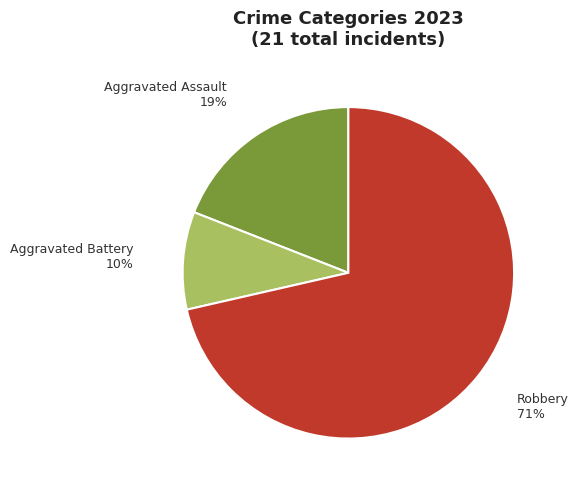

What percentage is the Robbery slice, to the nearest percent?

71%